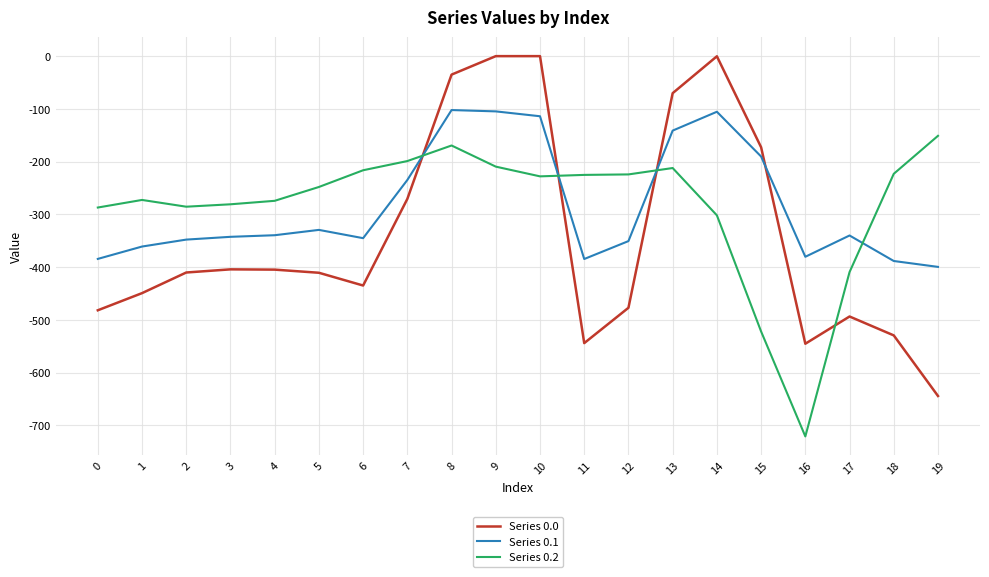

What is the minimum value shown in the chart?

-721.2